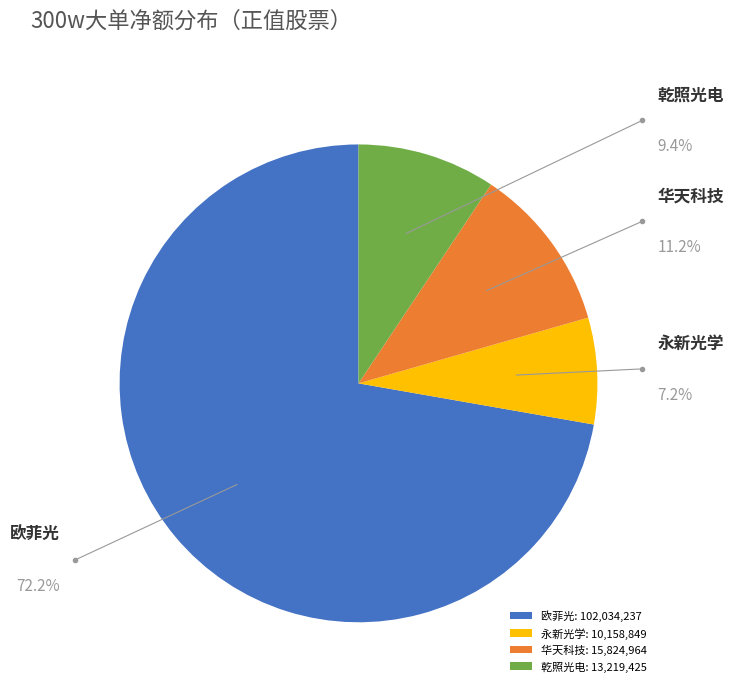

Is it true that 华天科技 is 11% of the pie?

True